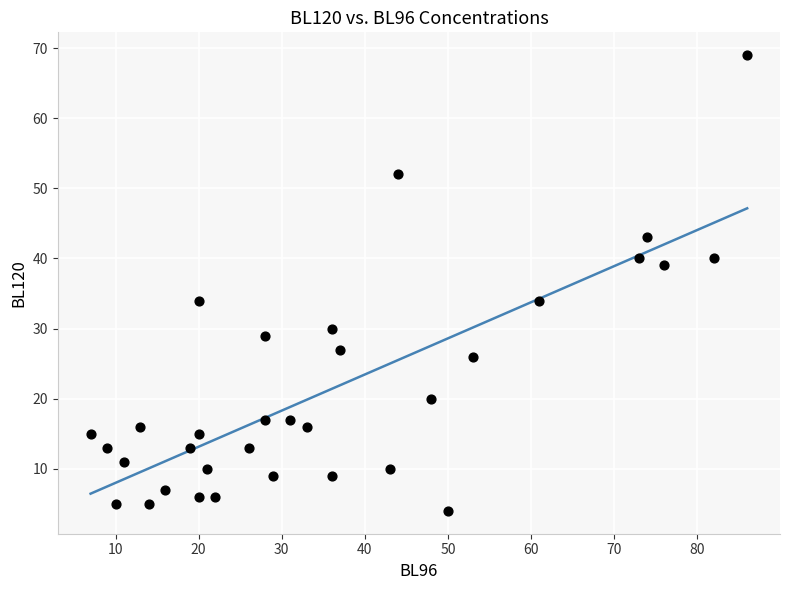

What is the range of Y values (max minus min)?

65